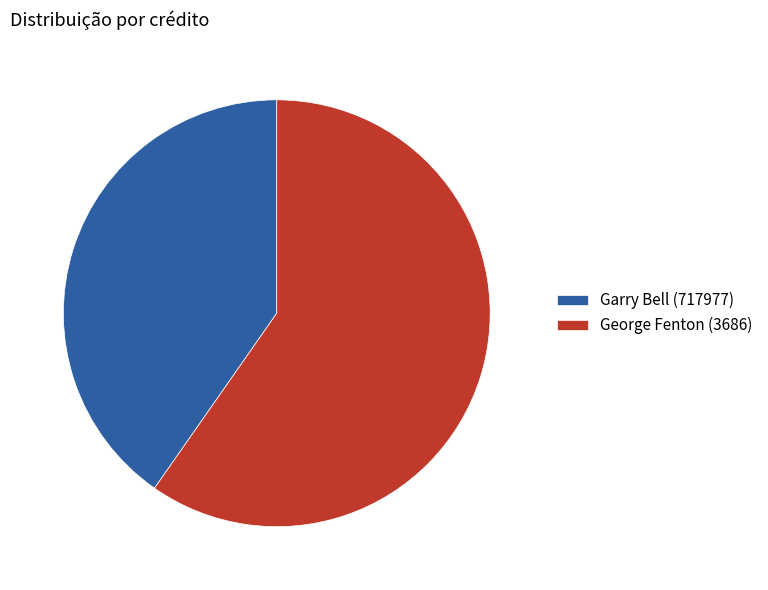

Which slice is the smallest?

Garry Bell (717977)